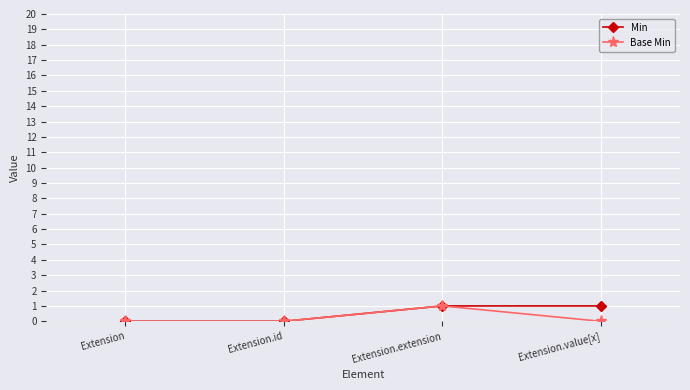

What is the label of the 2nd point from the right?

Extension.extension